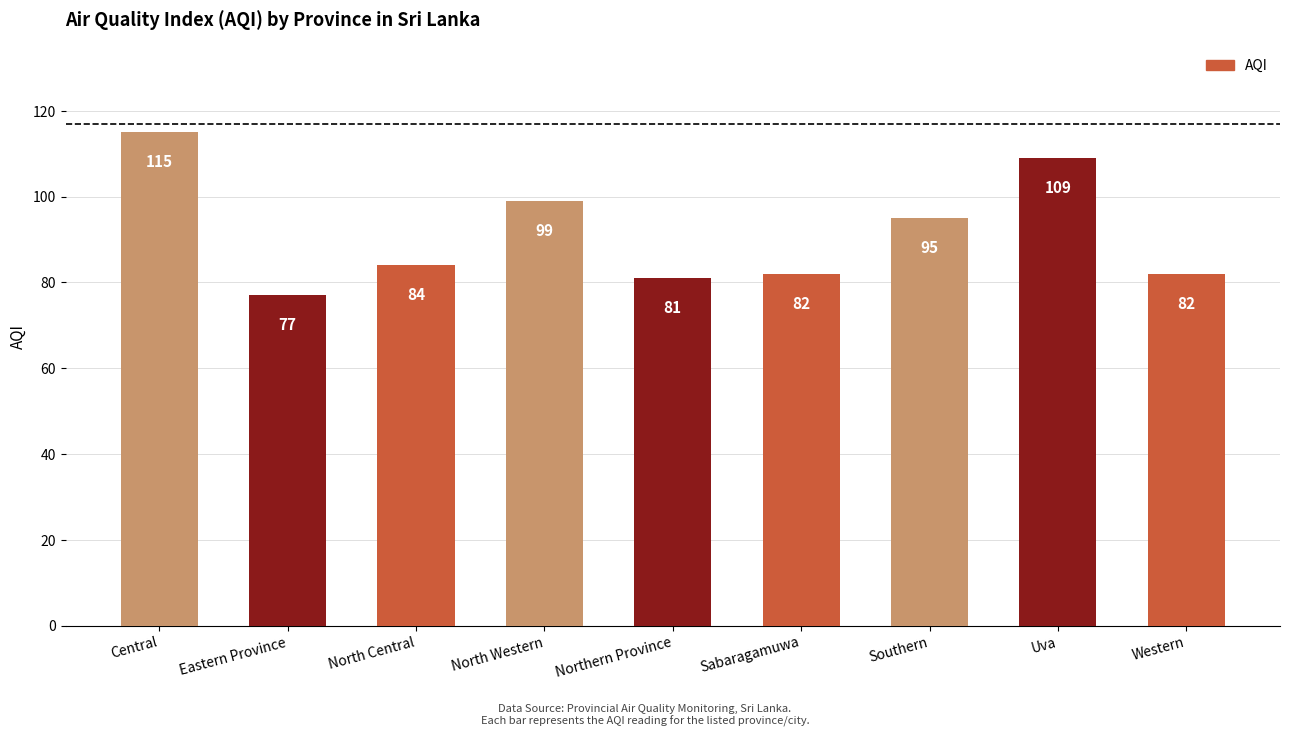

What is the label of the 6th bar from the right?

North Western